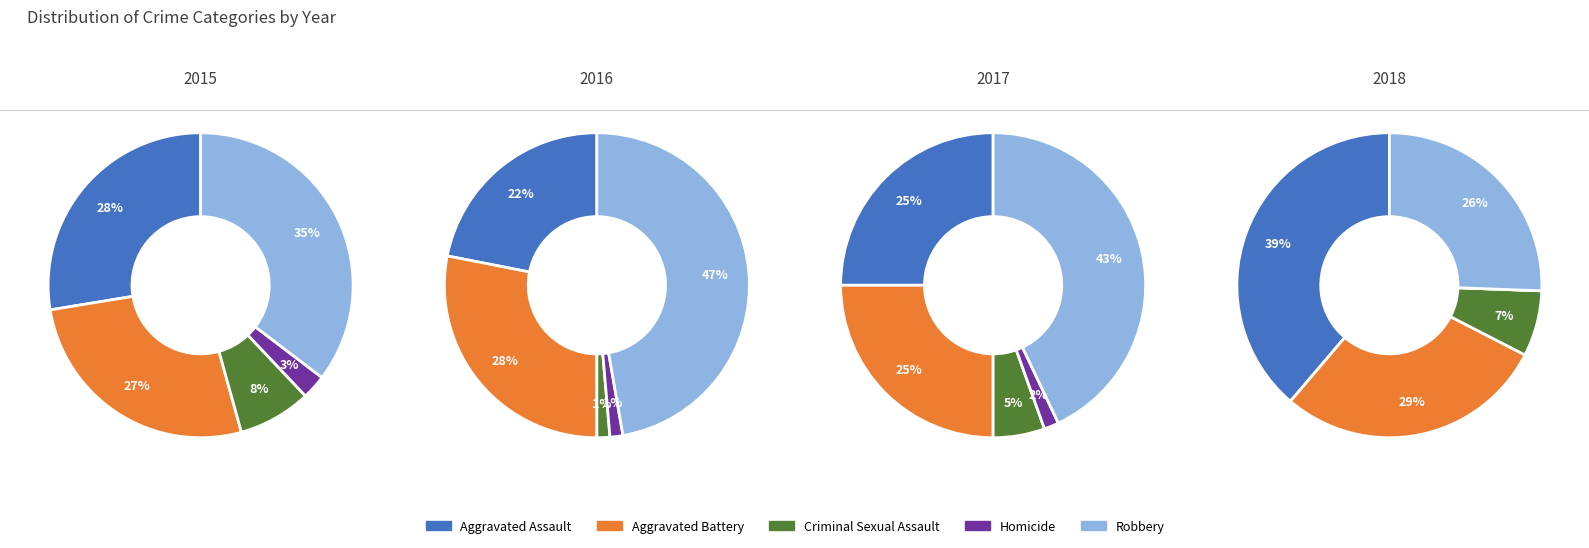

Is it true that 2015 is 1% of the pie?

False